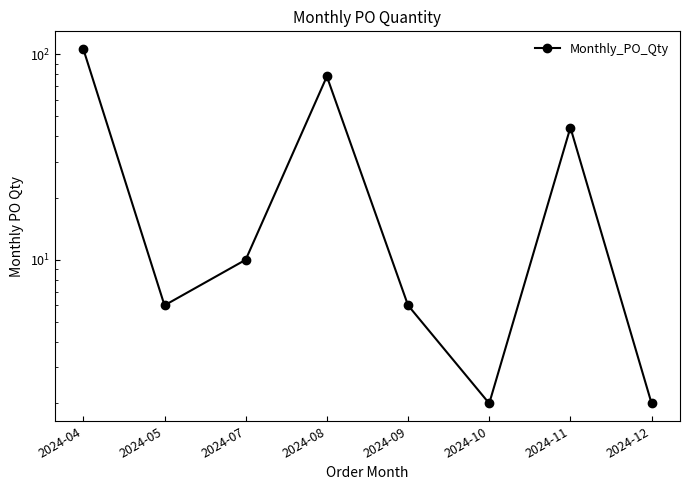

What is the greatest value displayed?

106